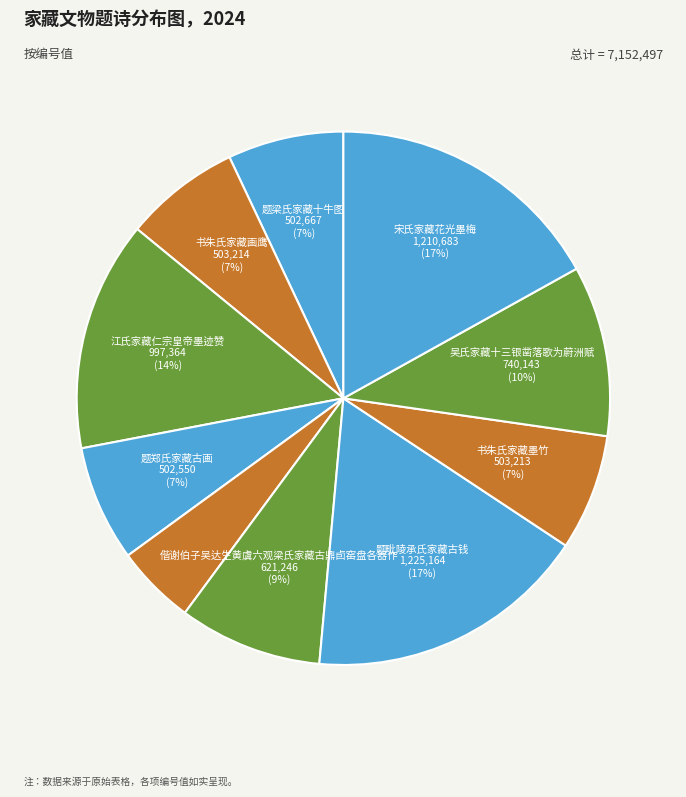

How many slices are in this pie chart?

10